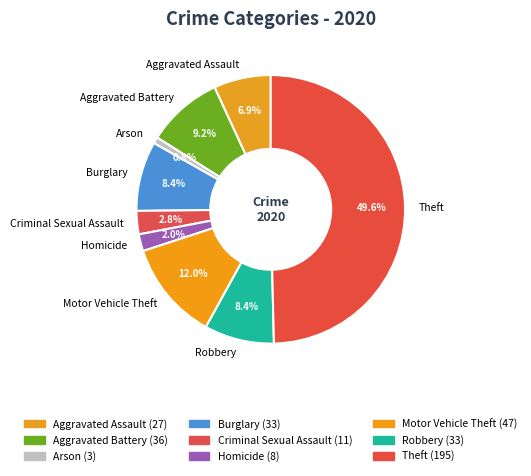

Count the number of slices in the pie.

9